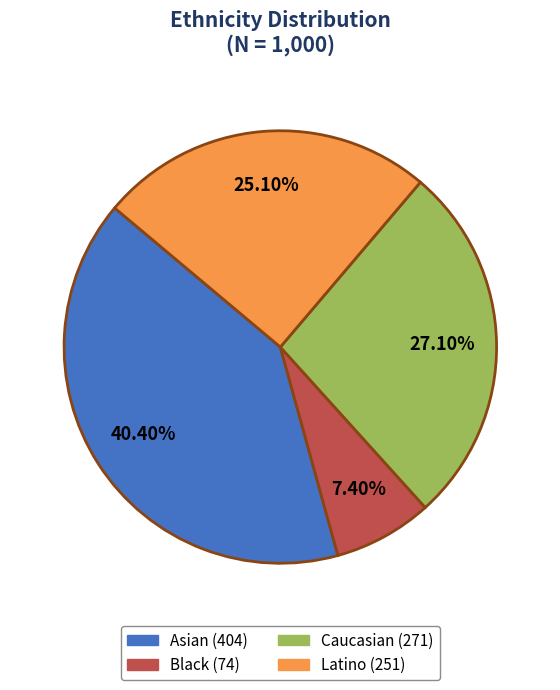

Is there any slice that represents more than half of the pie?

No